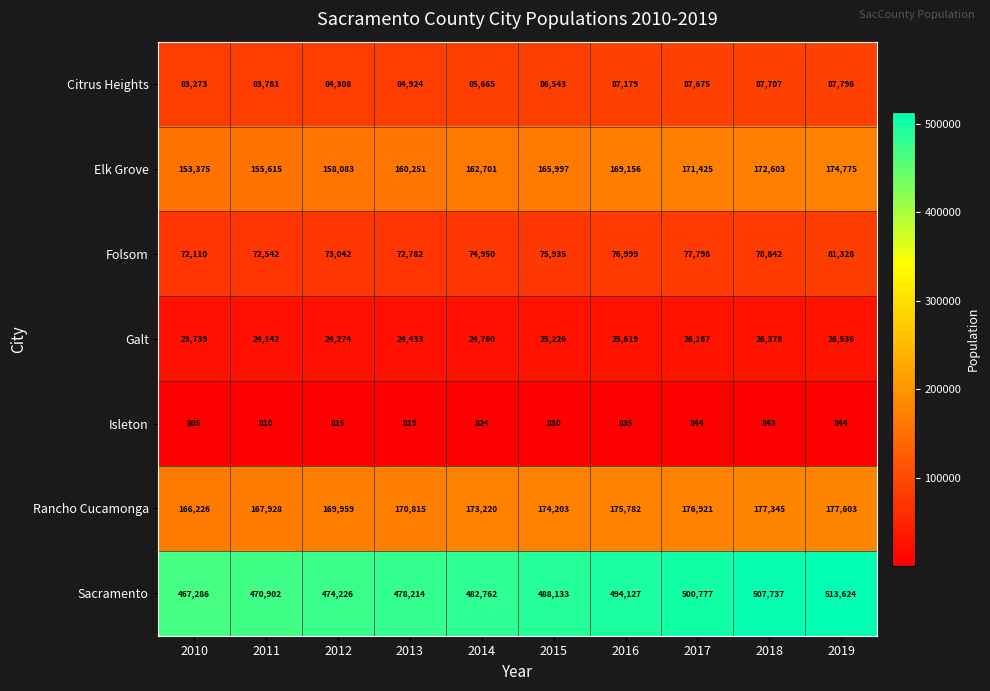

What is the sum of the Citrus Heights values at 2017 and 2012?

171983